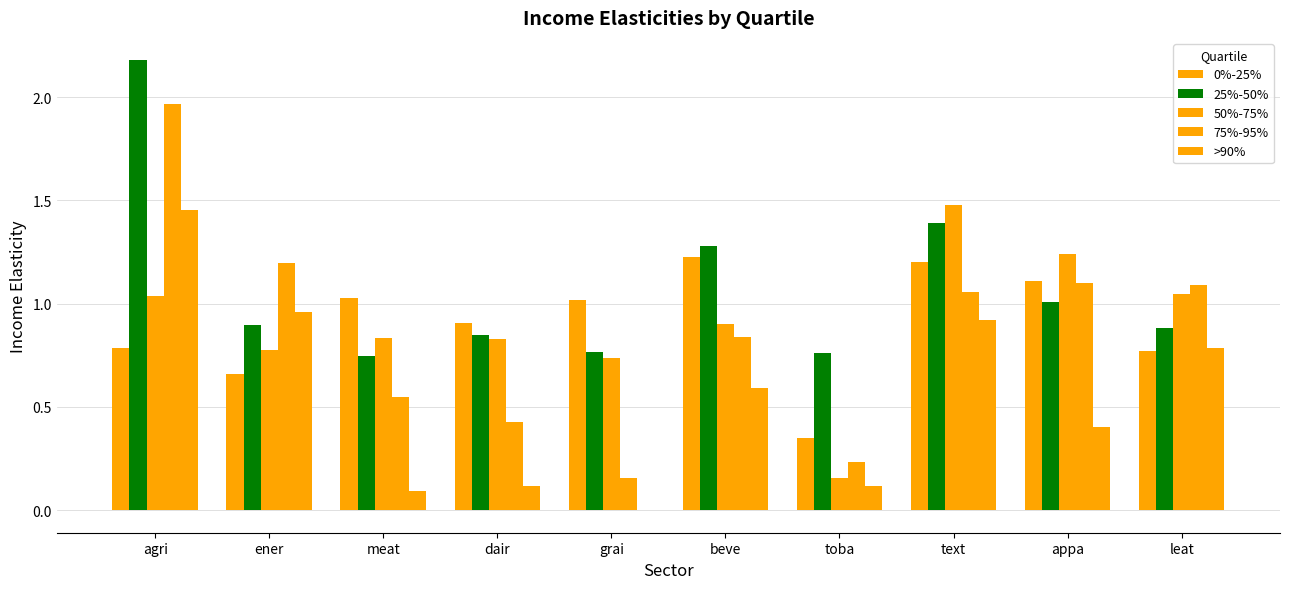

Are the bars horizontal?

No